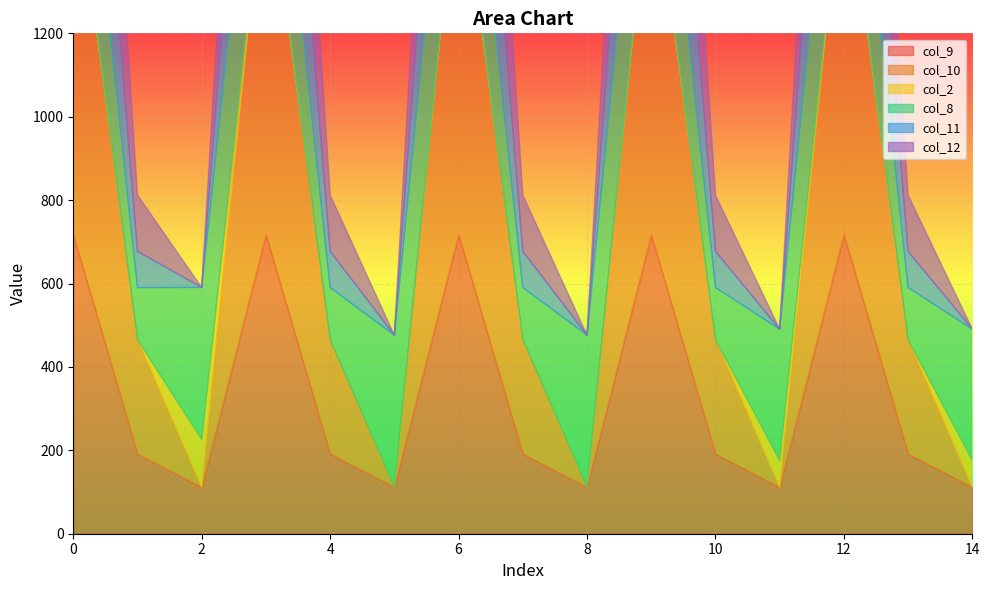

At which category does the chart reach its minimum across all series?

2